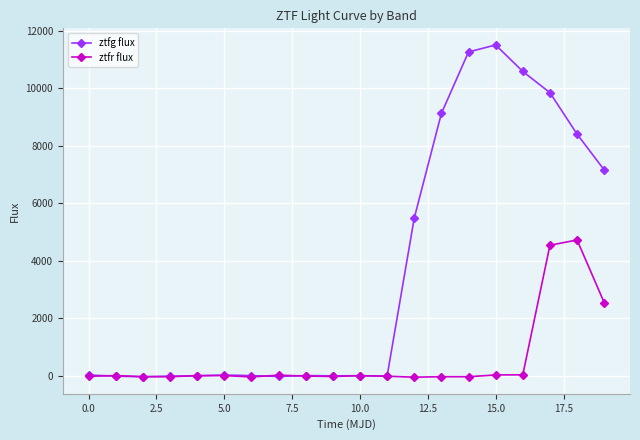

What is the value of the ztfr flux point at the 18th from the left?

4537.5